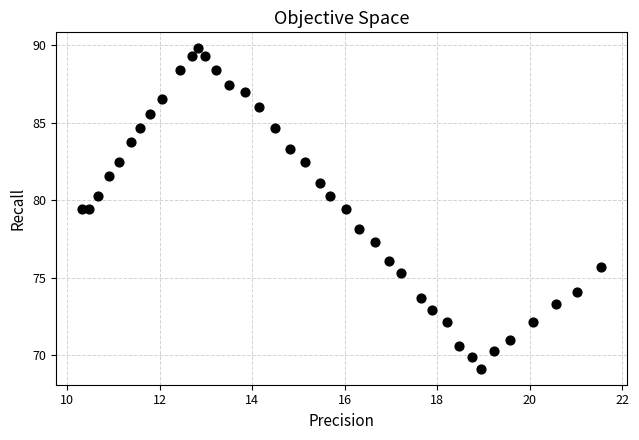

What is the range of Y values (max minus min)?

20.7